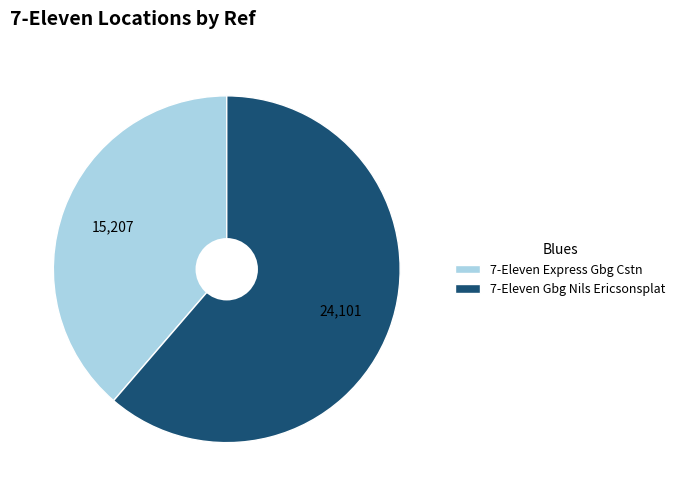

Does any single category account for the majority?

Yes